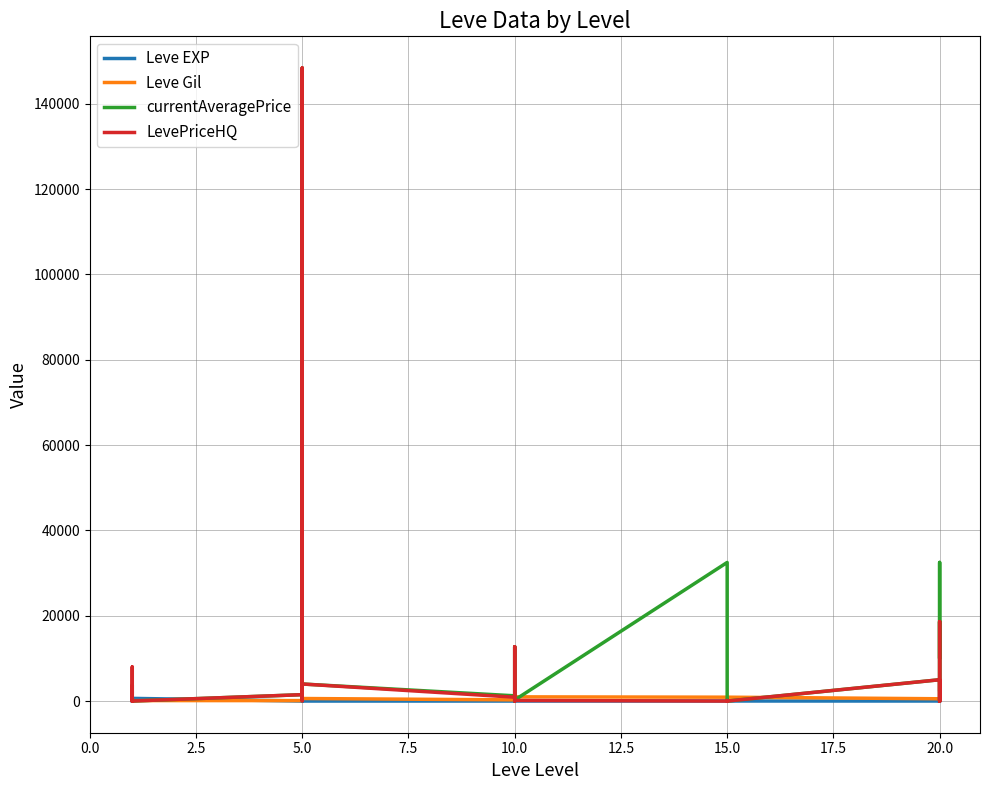

Where is Leve Gil nearest to the value 500?

5.0